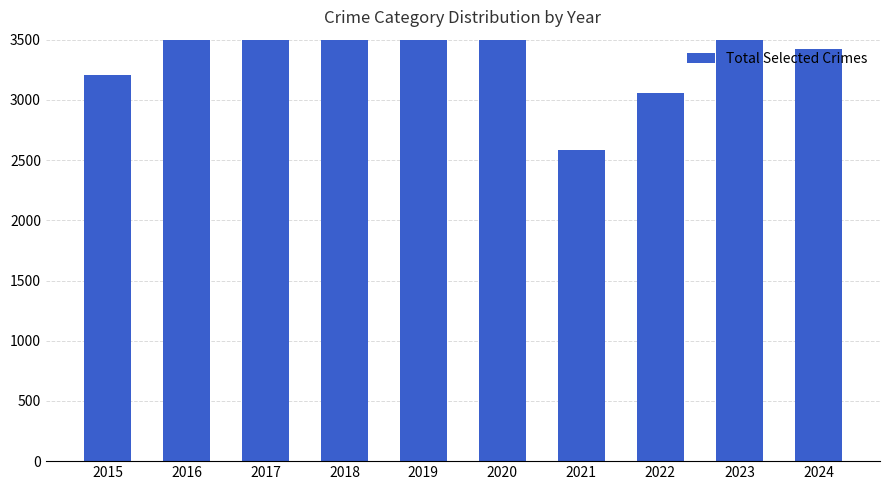

At which label is the value closest to 3606?

2020